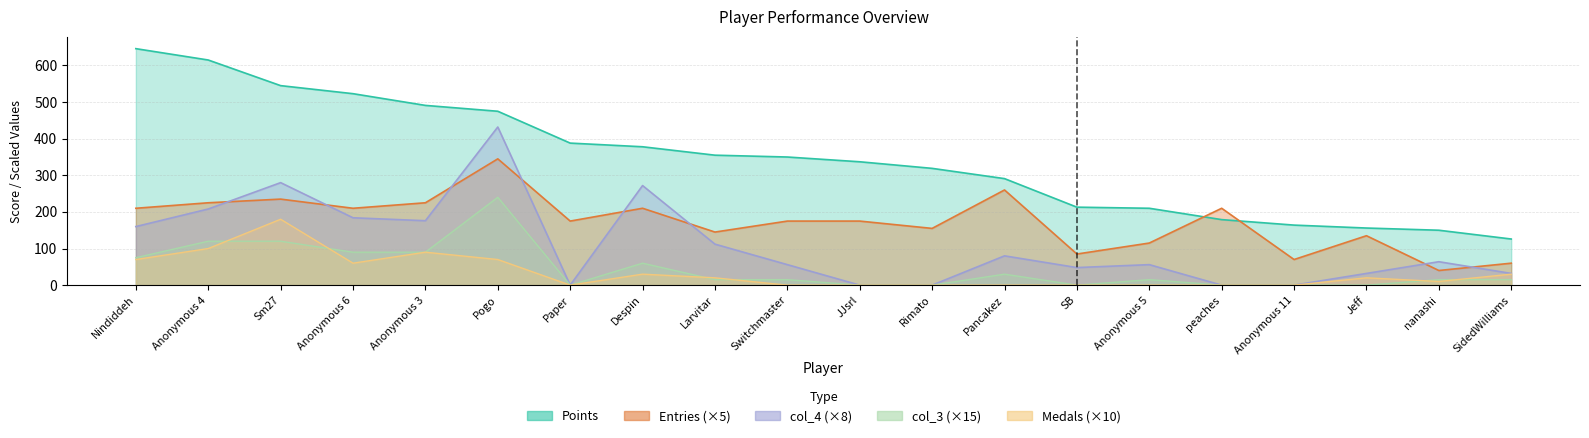

Does the chart display data point markers on the line(s)?

No